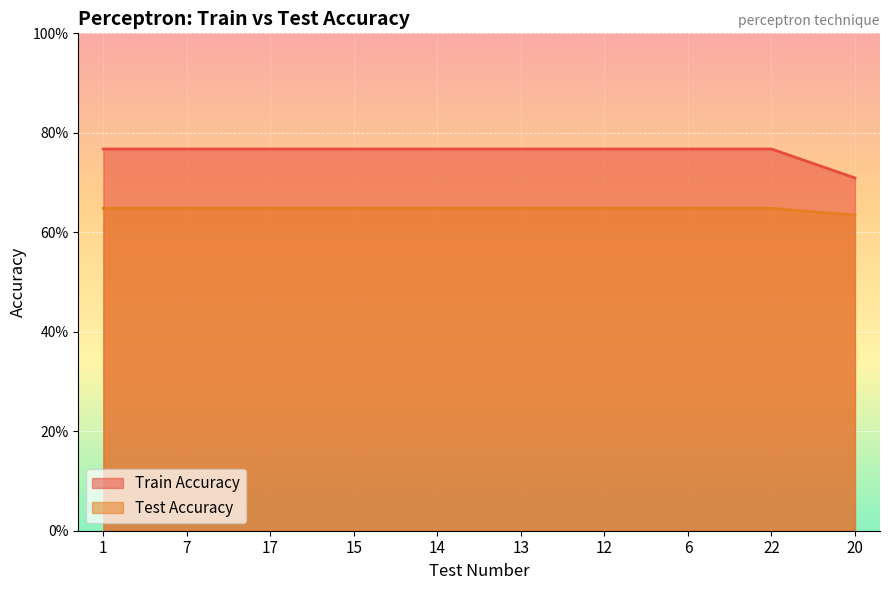

How many Train Accuracy values are between 0 and 1?

10